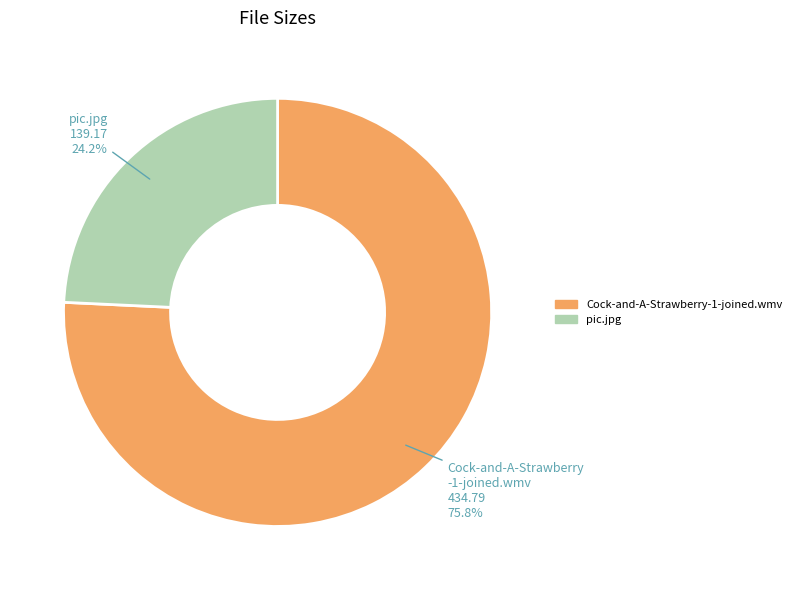

To the nearest percent, what portion does Cock-and-A-Strawberry-1-joined.wmv represent?

76%